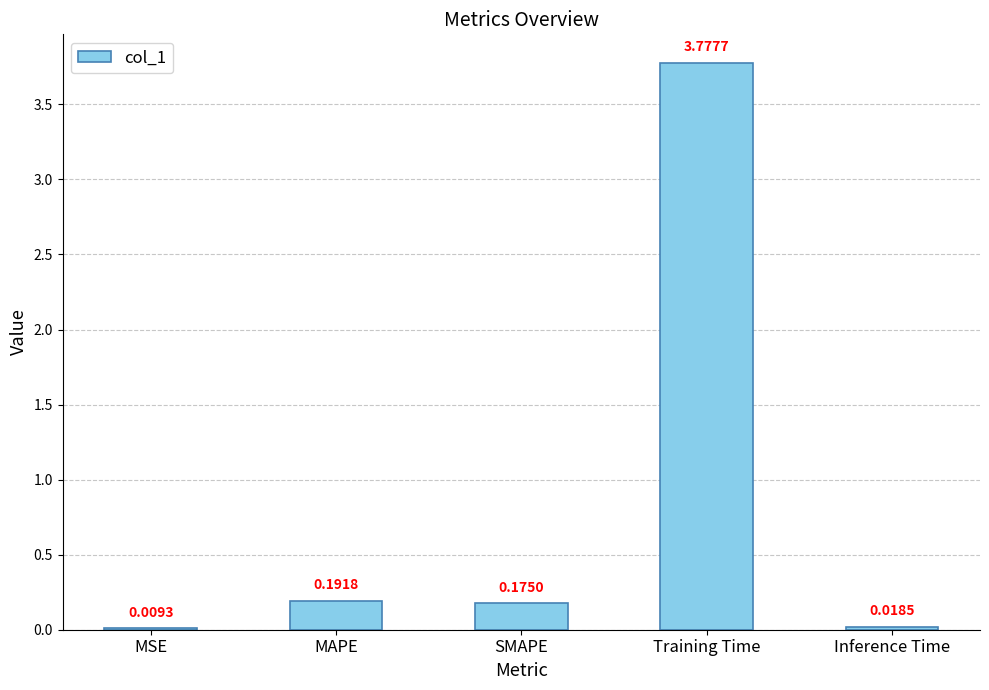

What is the sum of all values?

4.2